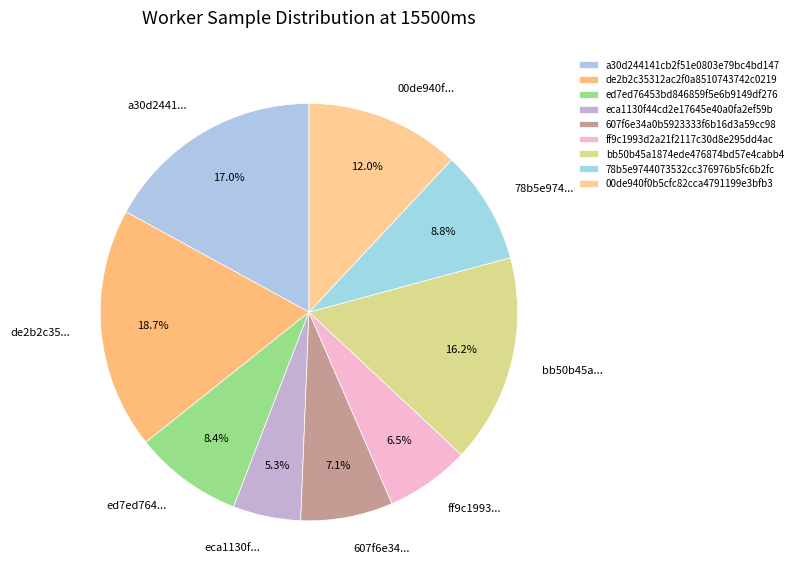

What is the largest slice in the pie chart?

de2b2c35312ac2f0a8510743742c0219